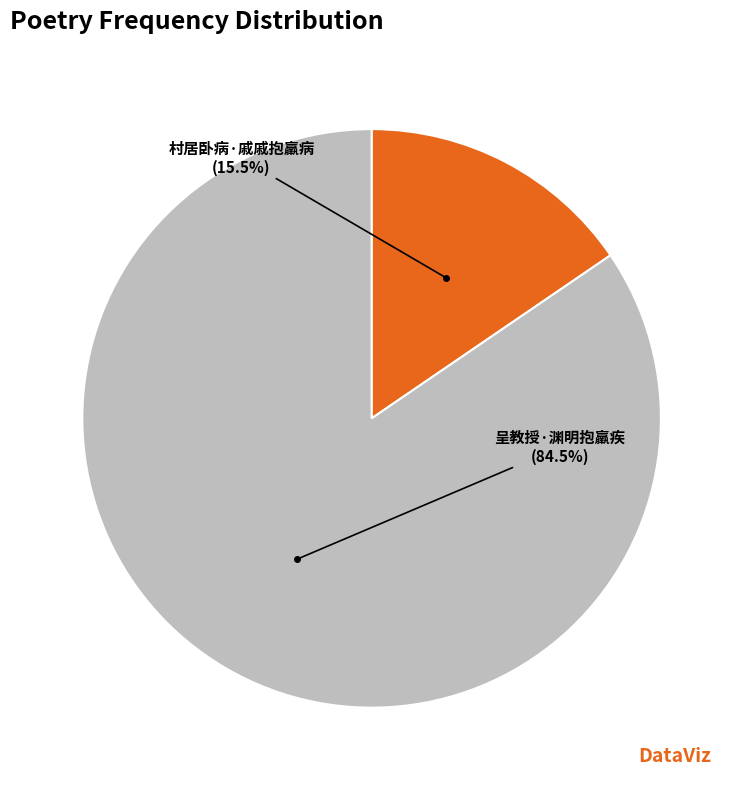

Count the number of slices in the pie.

2